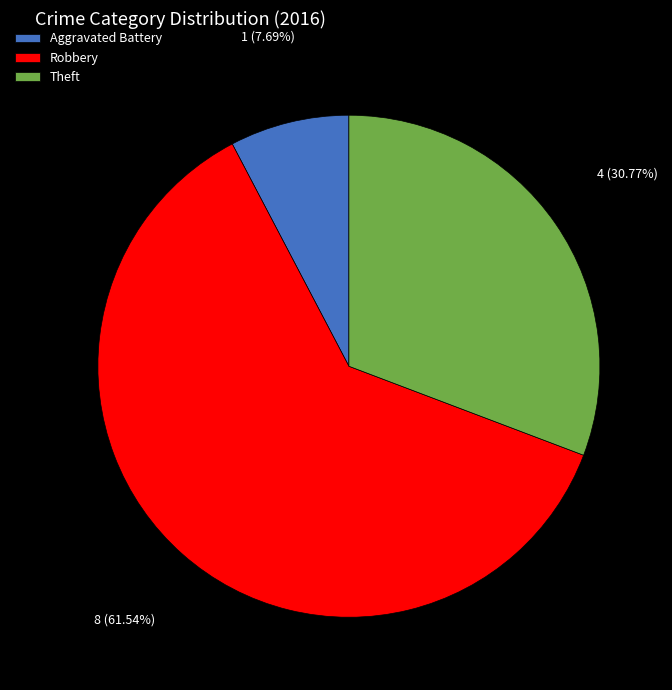

Does Robbery account for over 50% of the chart?

Yes